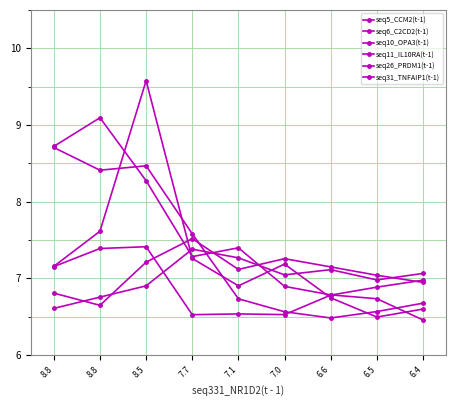

What is the label of the 7th point from the left?

6.6